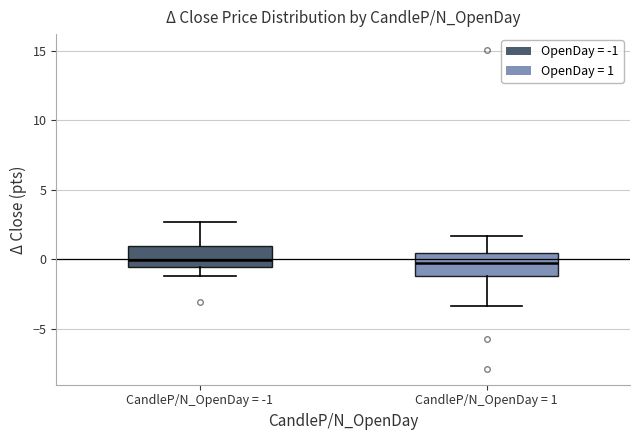

Reading left to right, read every box against the y-axis: the position of its median line, the range the box covers, and the ends of its whiskers. The values are not printed on the chart, so give them approximately, as read against the axis.

CandleP/N_OpenDay = -1: median 0.0, box -0.5 to 1.0, whiskers -1.0 to 2.5
CandleP/N_OpenDay = 1: median 0.0, box -1.0 to 0.5, whiskers -3.5 to 1.5